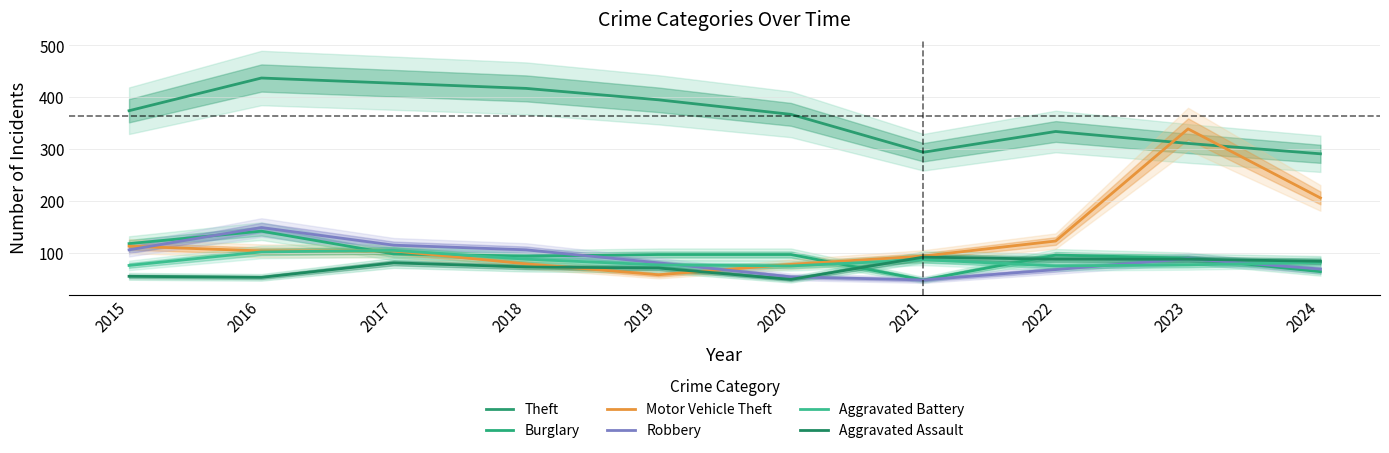

True or false: Aggravated Battery and Robbery intersect in this chart.

True